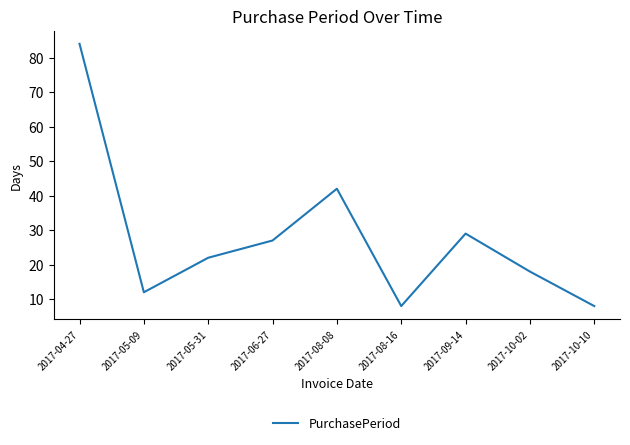

At which label is the value closest to 46?

2017-08-08